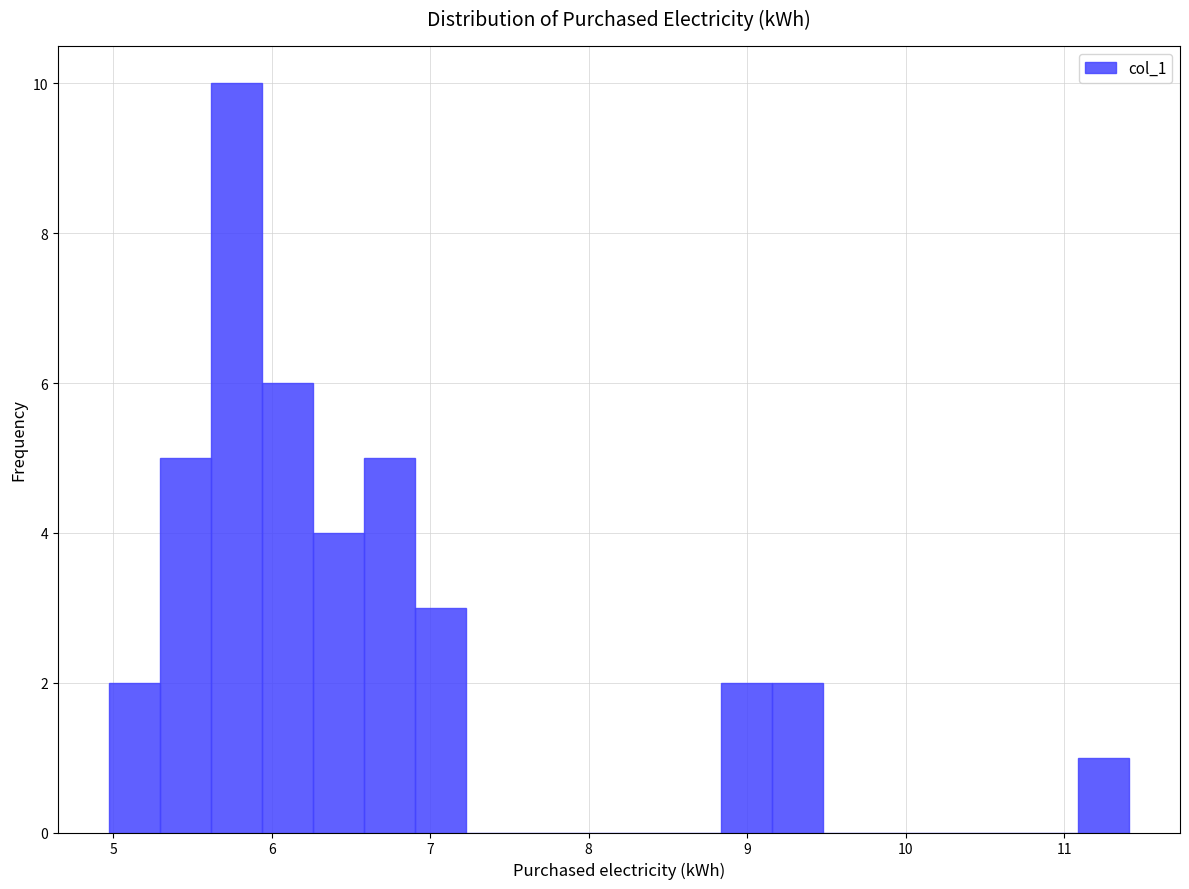

Read against the x-axis, roughly where is the centre of the tallest bar?

5.8